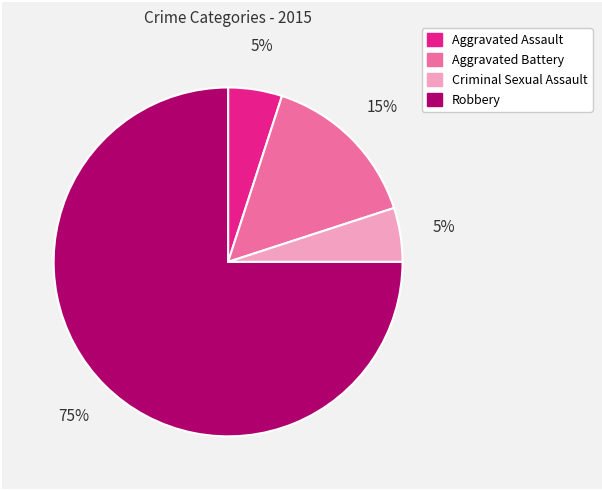

Combined, do Aggravated Battery and Criminal Sexual Assault account for over 50%?

No